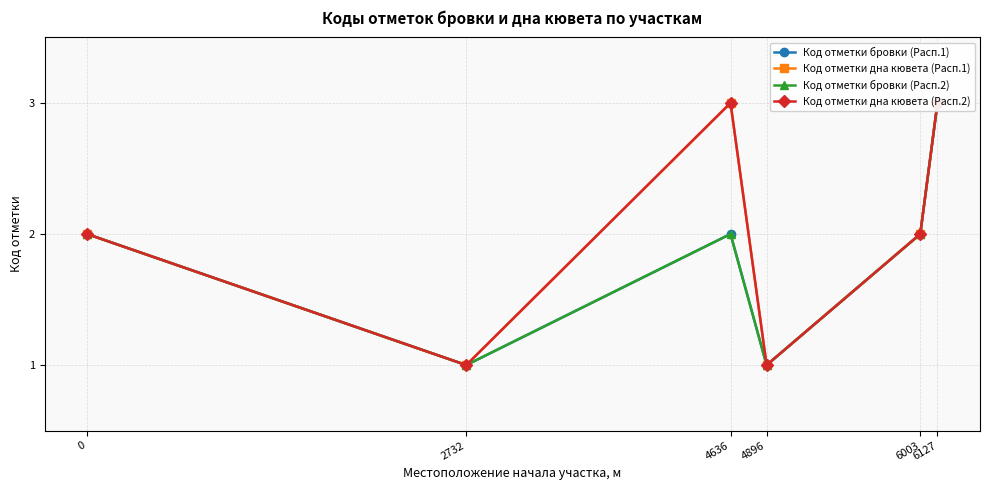

What is the sum of all Код отметки дна кювета (Расп.1) values?

12